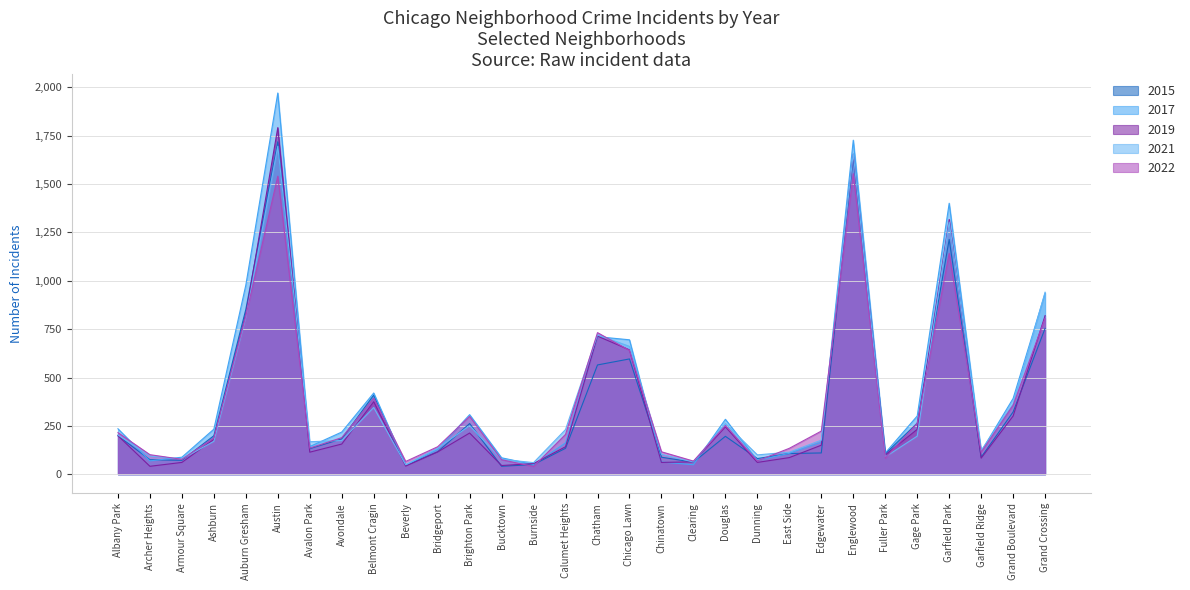

What is the average value of the 2021 series?

381